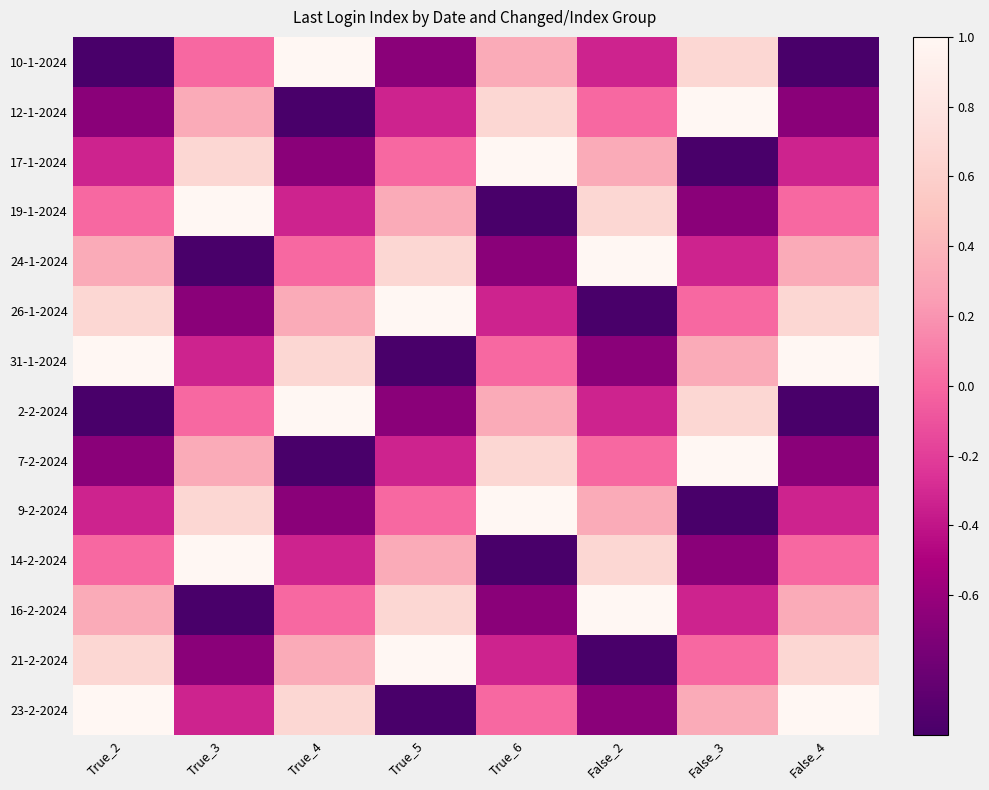

Which label corresponds to the smallest value in the chart?

True_2